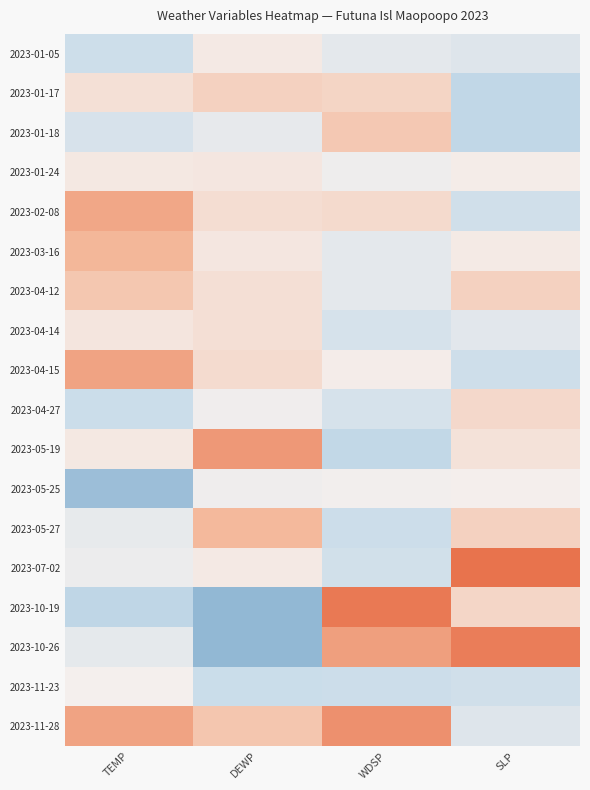

Which series has the largest total across all categories?

2023-11-28